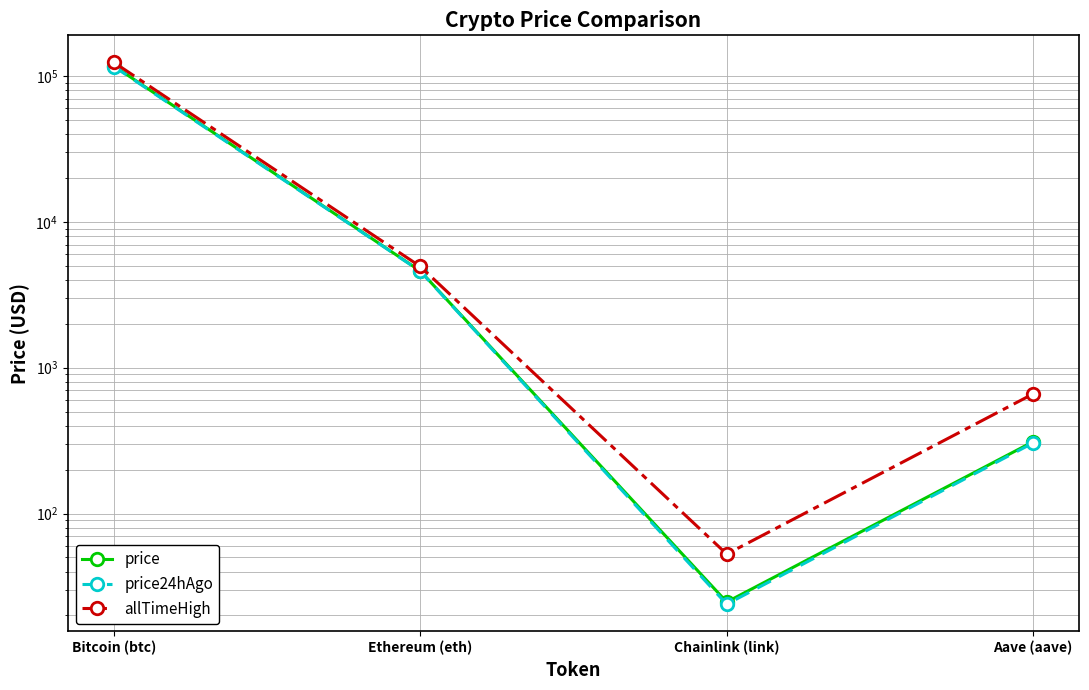

What is the label of the 1st point from the right?

Aave (aave)